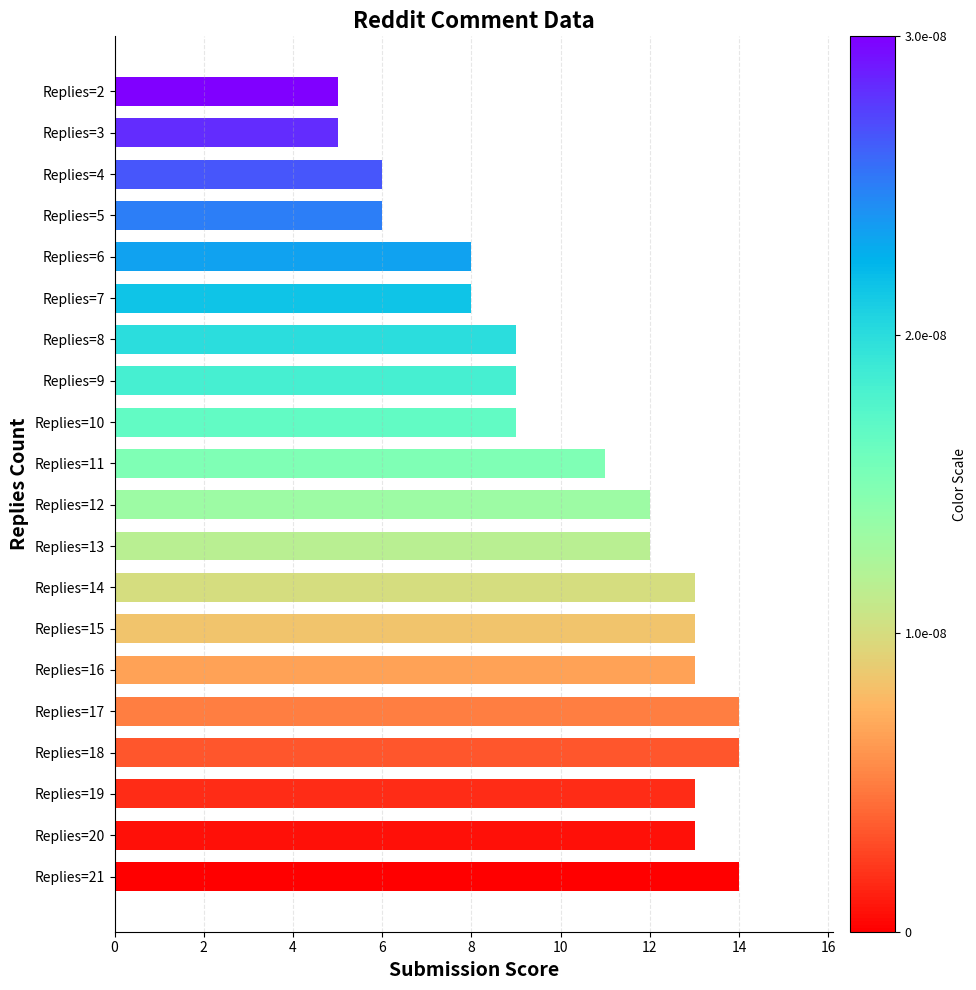

How many bars are there in total?

20